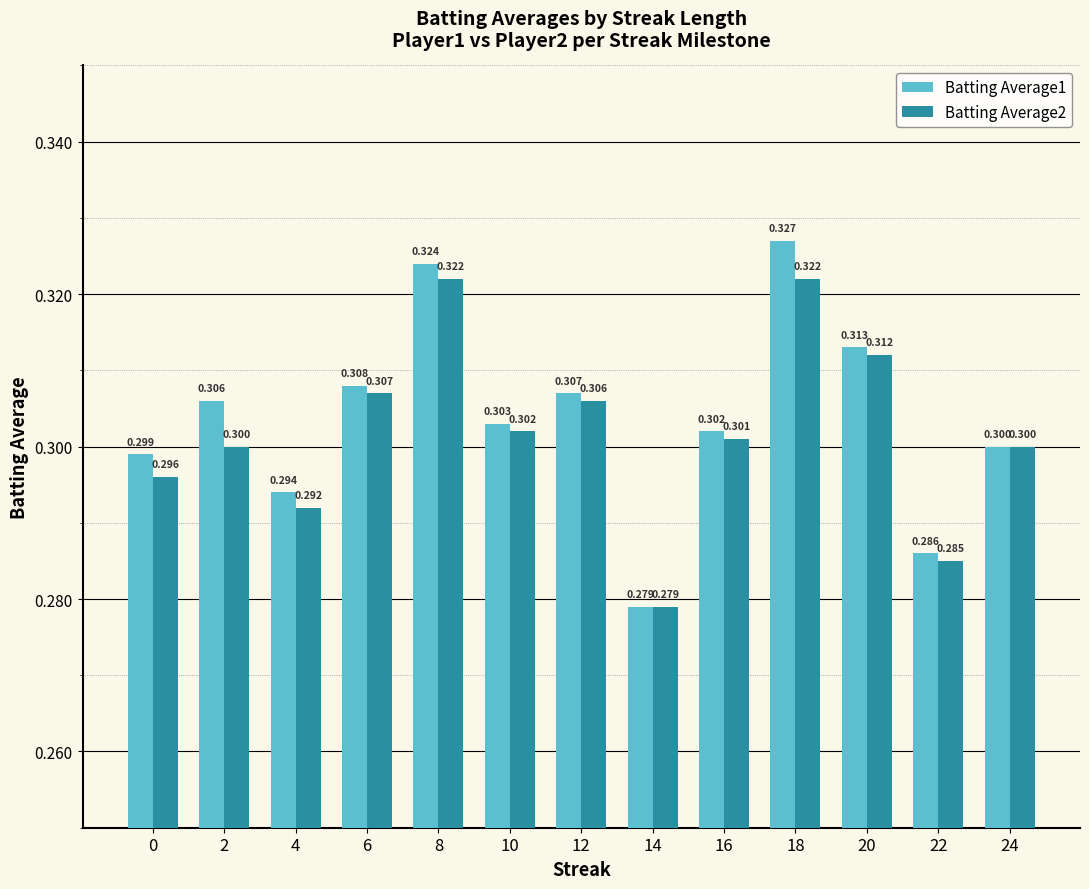

Does the chart contain stacked bars?

No